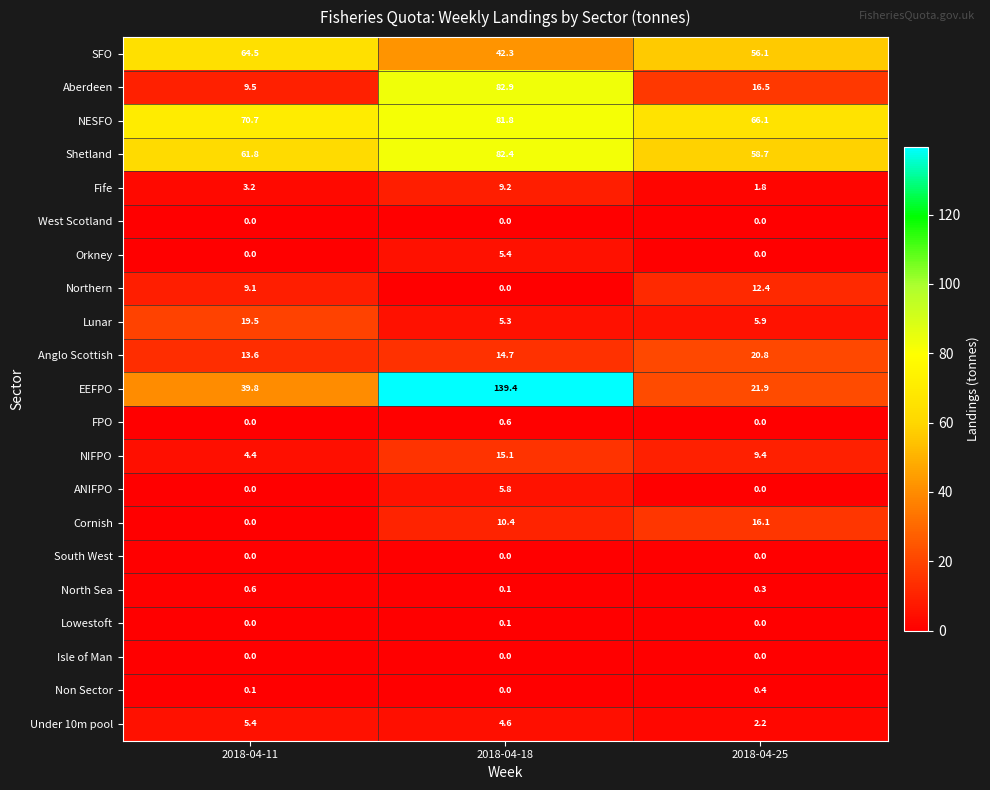

At how many categories does at least one series exceed 107?

1